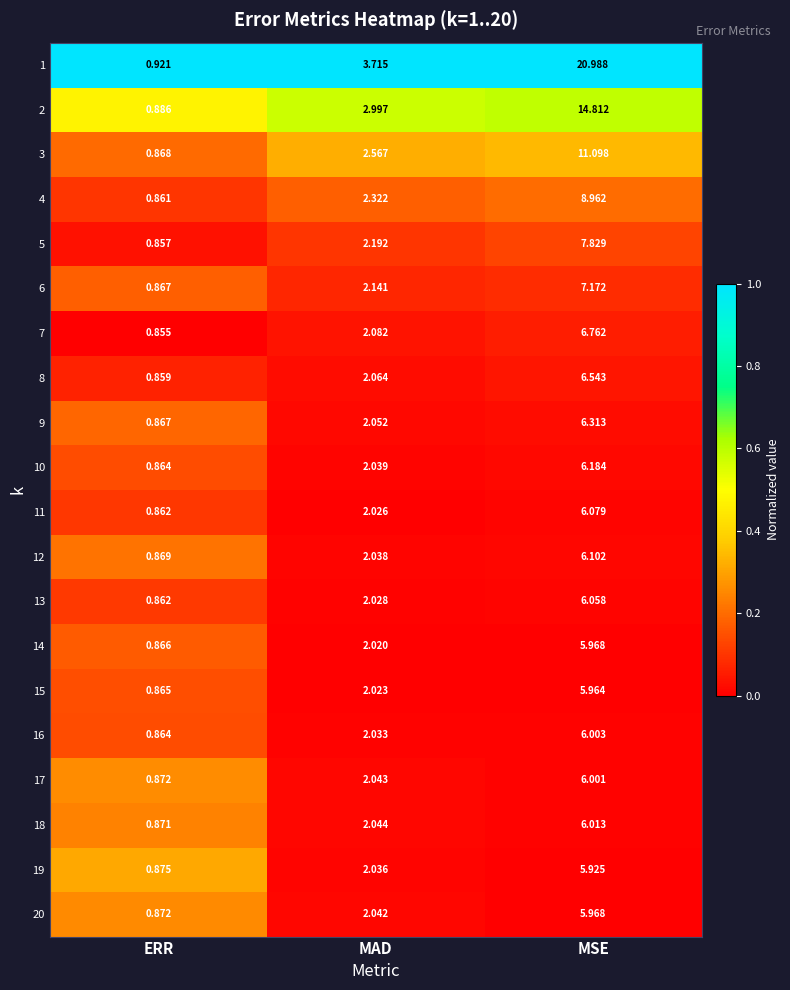

At which label does 20 reach its peak?

MSE